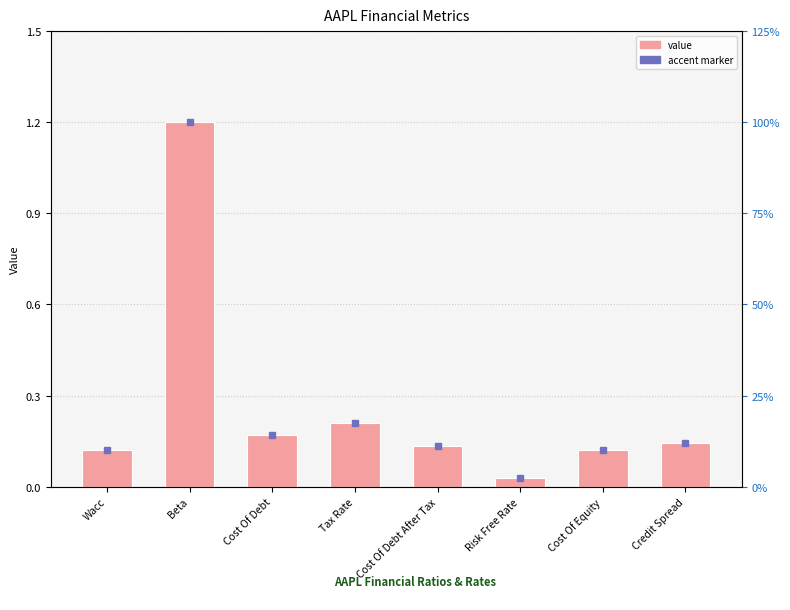

Reading right to left, list all the values displayed in this chart.

Credit Spread=0.1	Cost Of Equity=0.1	Risk Free Rate=0.0	Cost Of Debt After Tax=0.1	Tax Rate=0.2	Cost Of Debt=0.2	Beta=1.2	Wacc=0.1